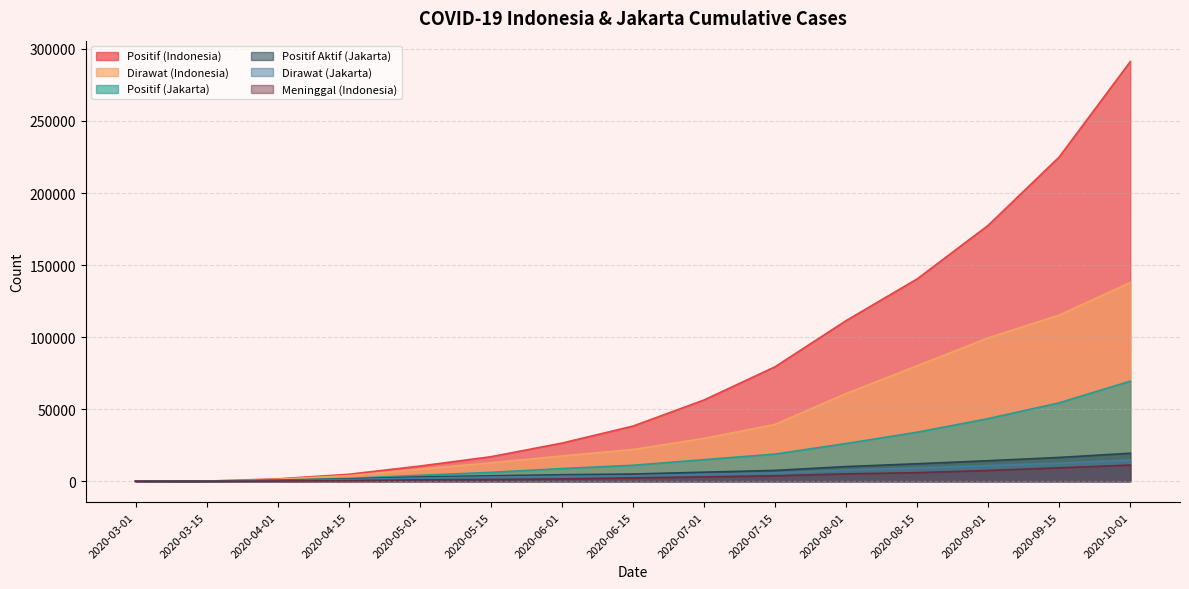

Reading left to right, transcribe all the data shown in this chart.

Positif (Indonesia): 0	117	1677	4839	10551	17025	26473	38277	56385	79439	111455	140396	177571	225030	291182
Dirawat (Indonesia): 0	104	1417	3911	8409	12776	17565	22032	29747	39442	60876	80096	99522	115296	137936
Positif (Jakarta): 0	95	816	2005	4155	6180	8819	11110	14997	18868	26219	34048	43481	54441	69493
Positif Aktif (Jakarta): 0	84	675	1568	2960	3804	4535	5034	6318	7547	10207	12164	14274	16541	19453
Dirawat (Jakarta): 0	84	499	1203	2239	2882	3417	3788	4817	5793	7798	9305	10885	12609	14743
Meninggal (Indonesia): 0	5	157	427	973	1191	1613	2338	3036	3826	5131	5973	7505	9336	11253